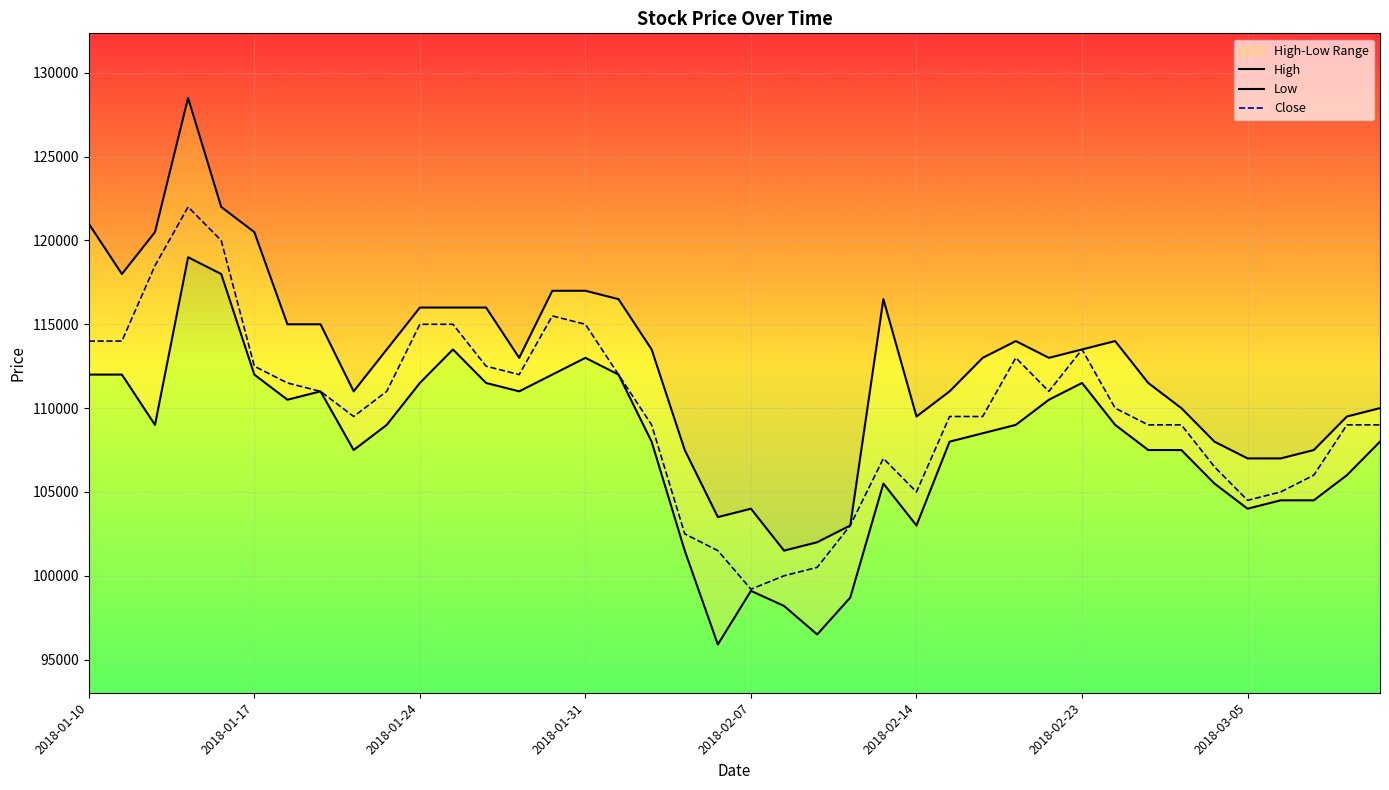

What is the total value across all series at 37?

318000